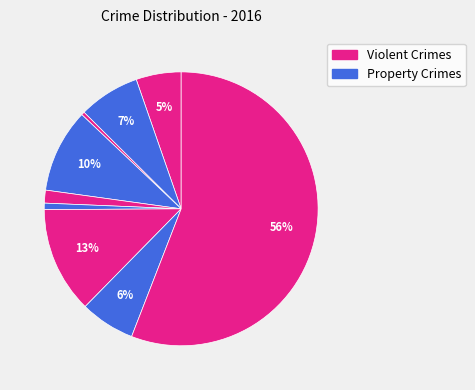

How many segments does this pie chart have?

9